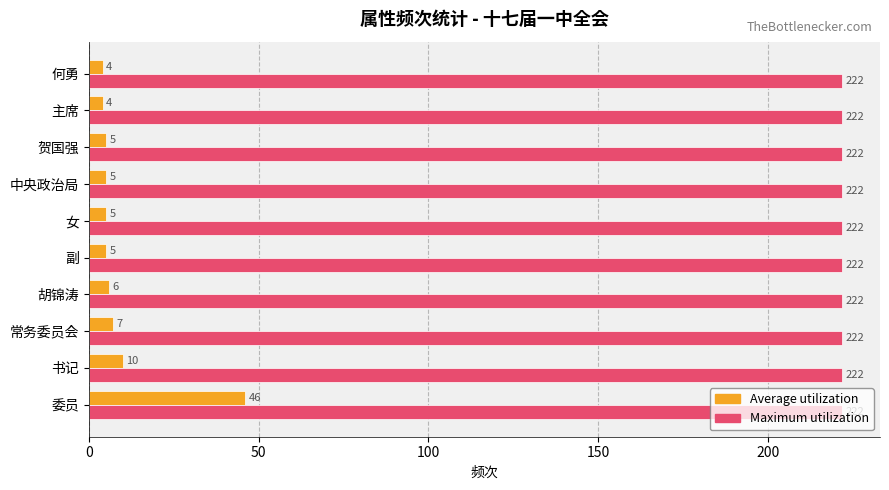

How many data points in Average utilization are less than 5?

2